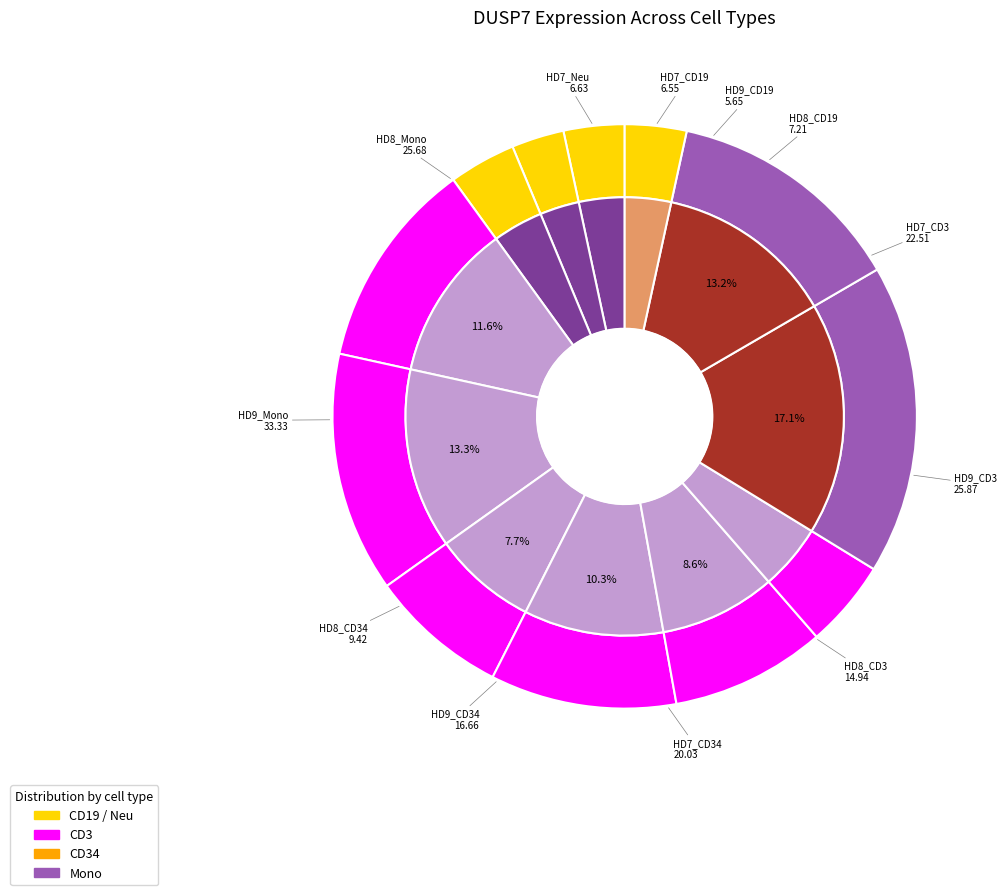

True or false: HD8_CD19 accounts for 4% of the total.

True